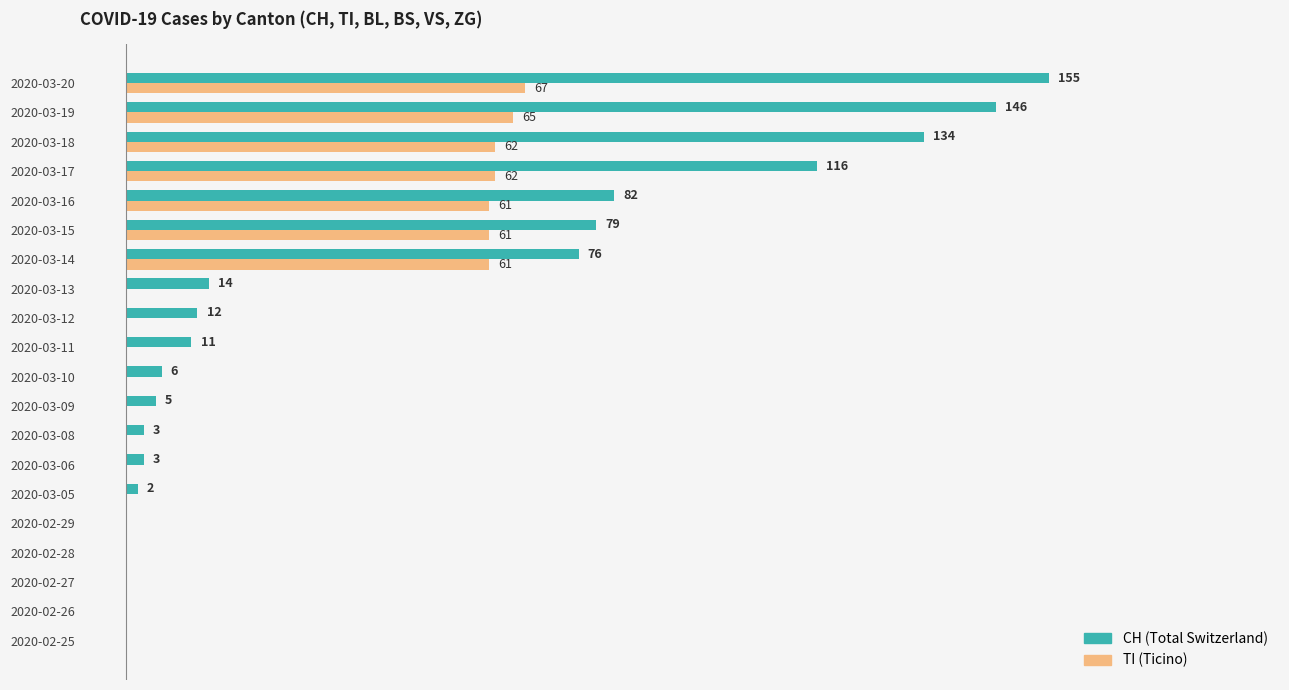

Where is CH (Total Switzerland) nearest to the value 77?

2020-03-14